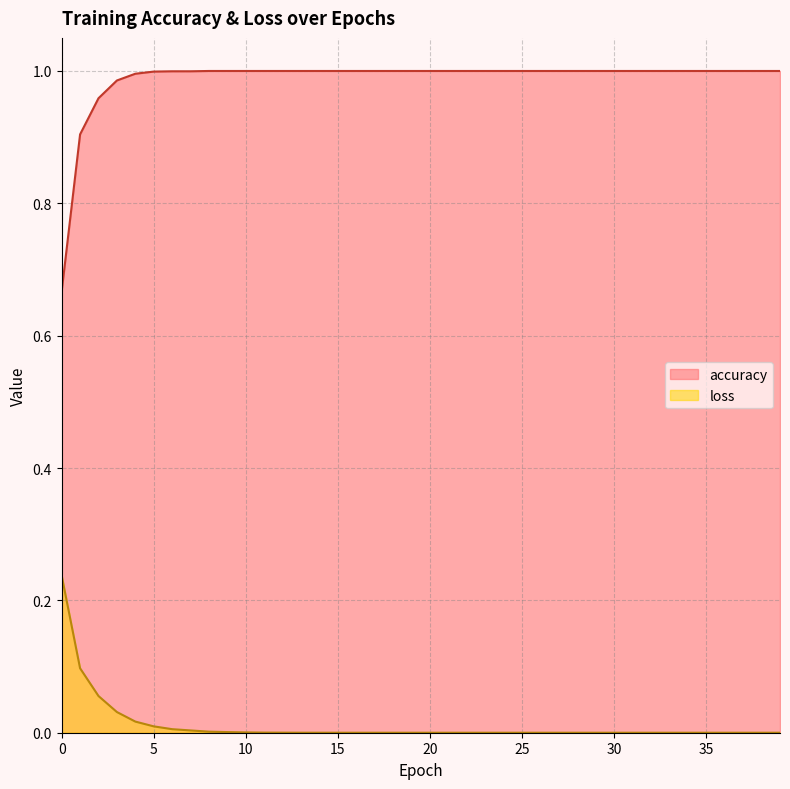

Count the number of data series in this chart.

2